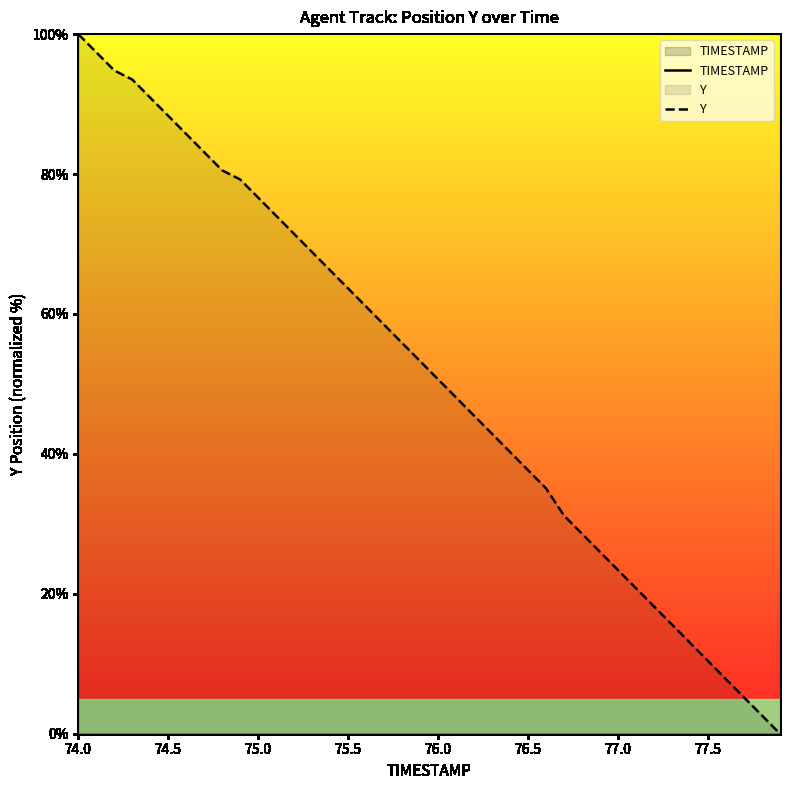

True or false: Y and TIMESTAMP cross at least once.

False